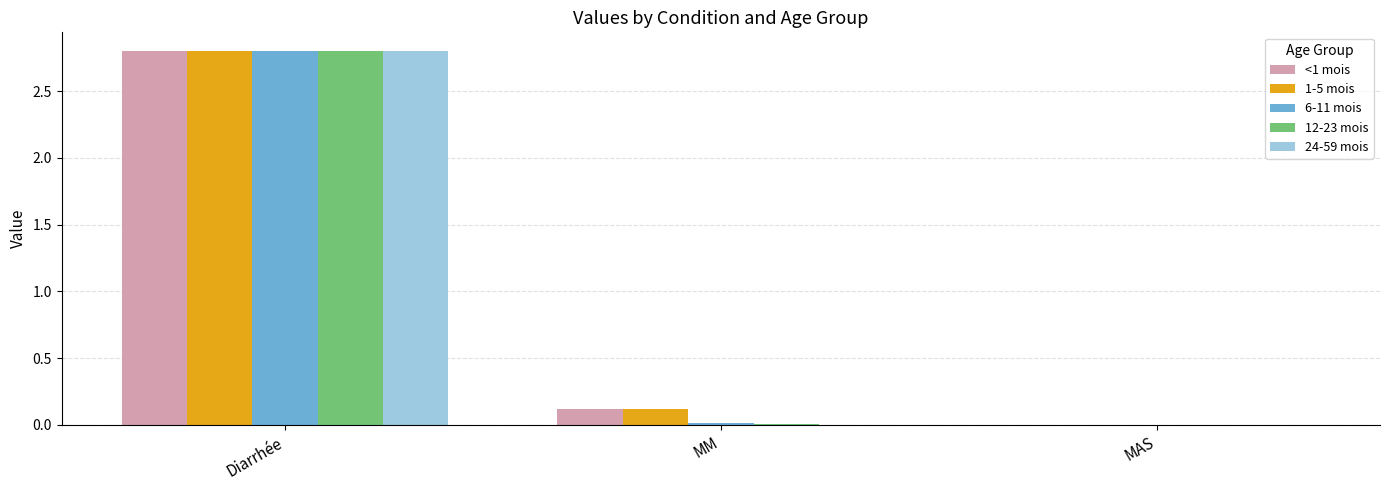

Is the value of 1-5 mois at MM greater than the value of 6-11 mois at Diarrhée?

No